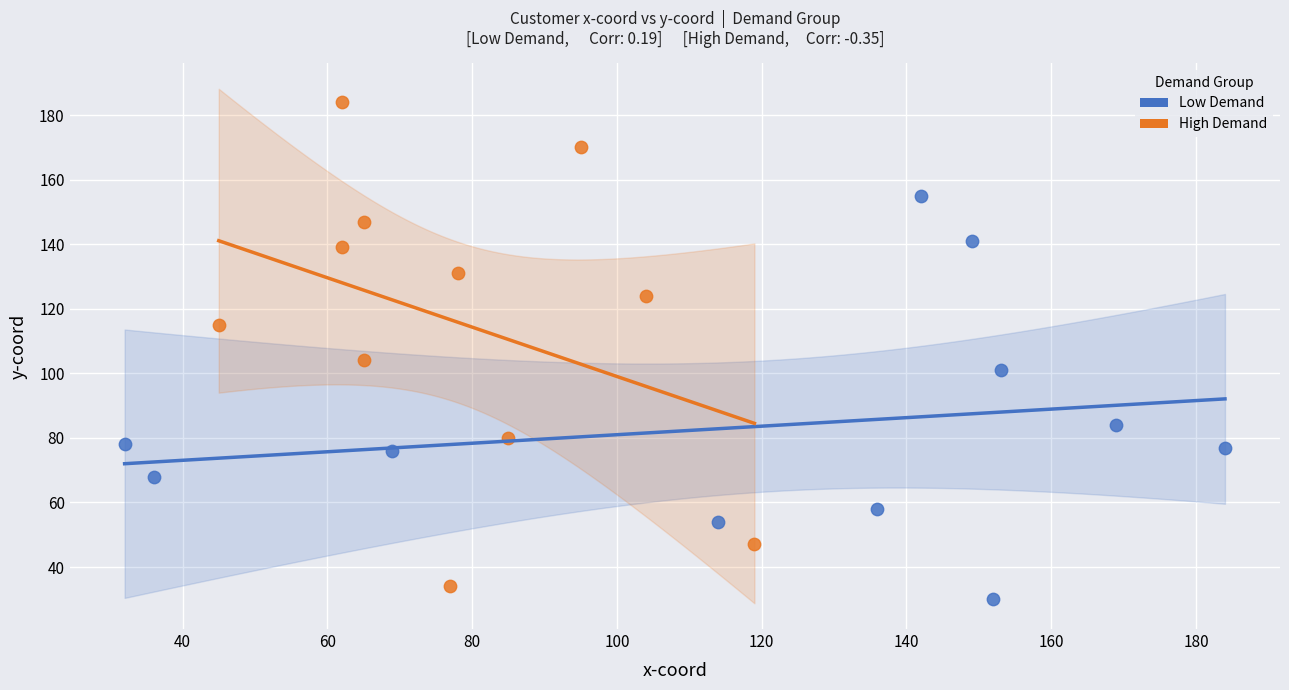

Which series contains the highest Y value?

High Demand